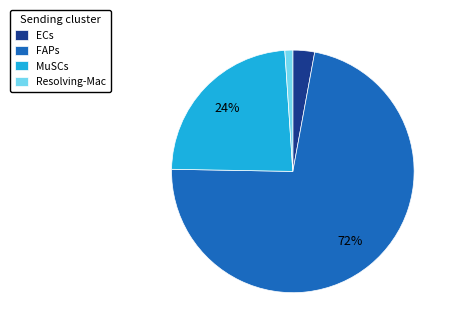

Between Resolving-Mac and MuSCs, which is larger?

MuSCs